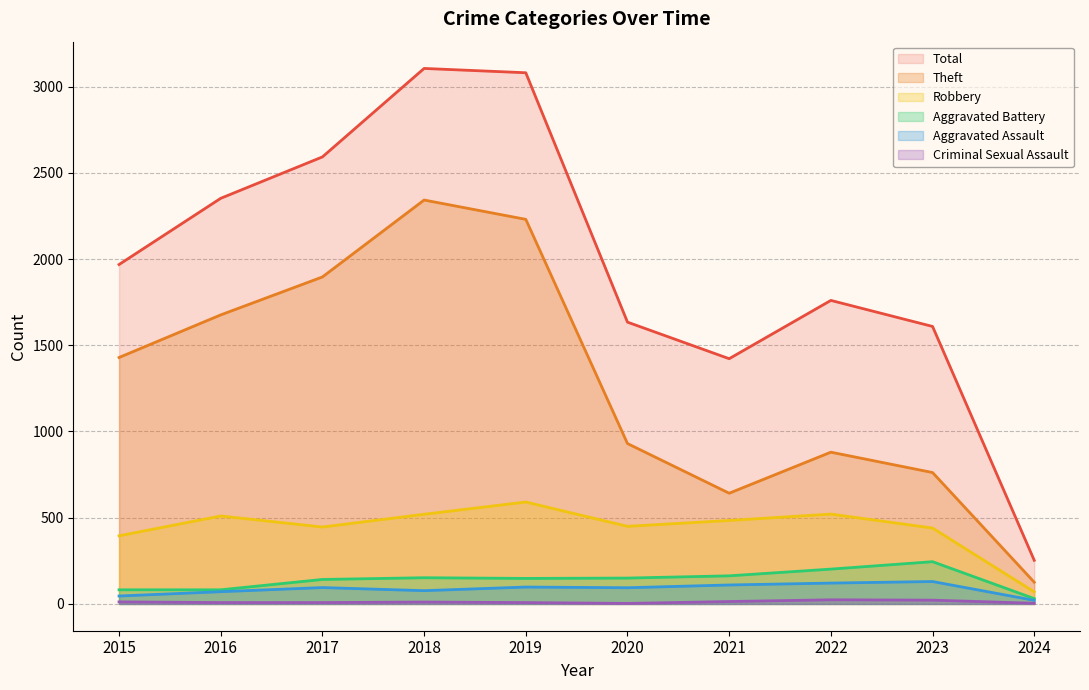

At which category does Aggravated Assault reach its first local peak?

2017